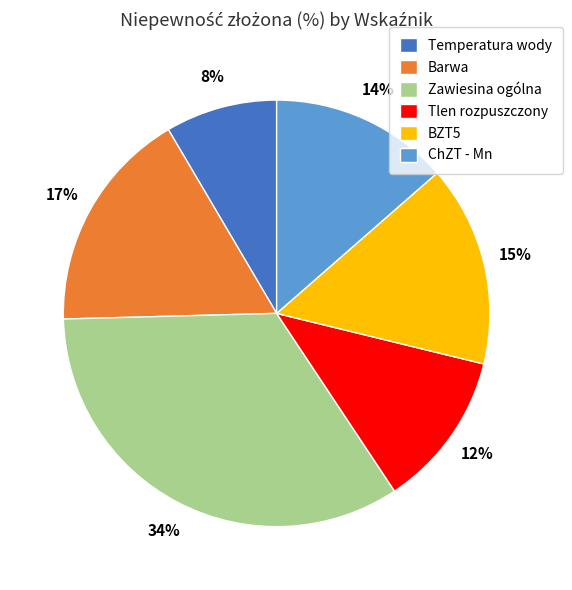

Is the sum of Tlen rozpuszczony and Temperatura wody greater than half?

No